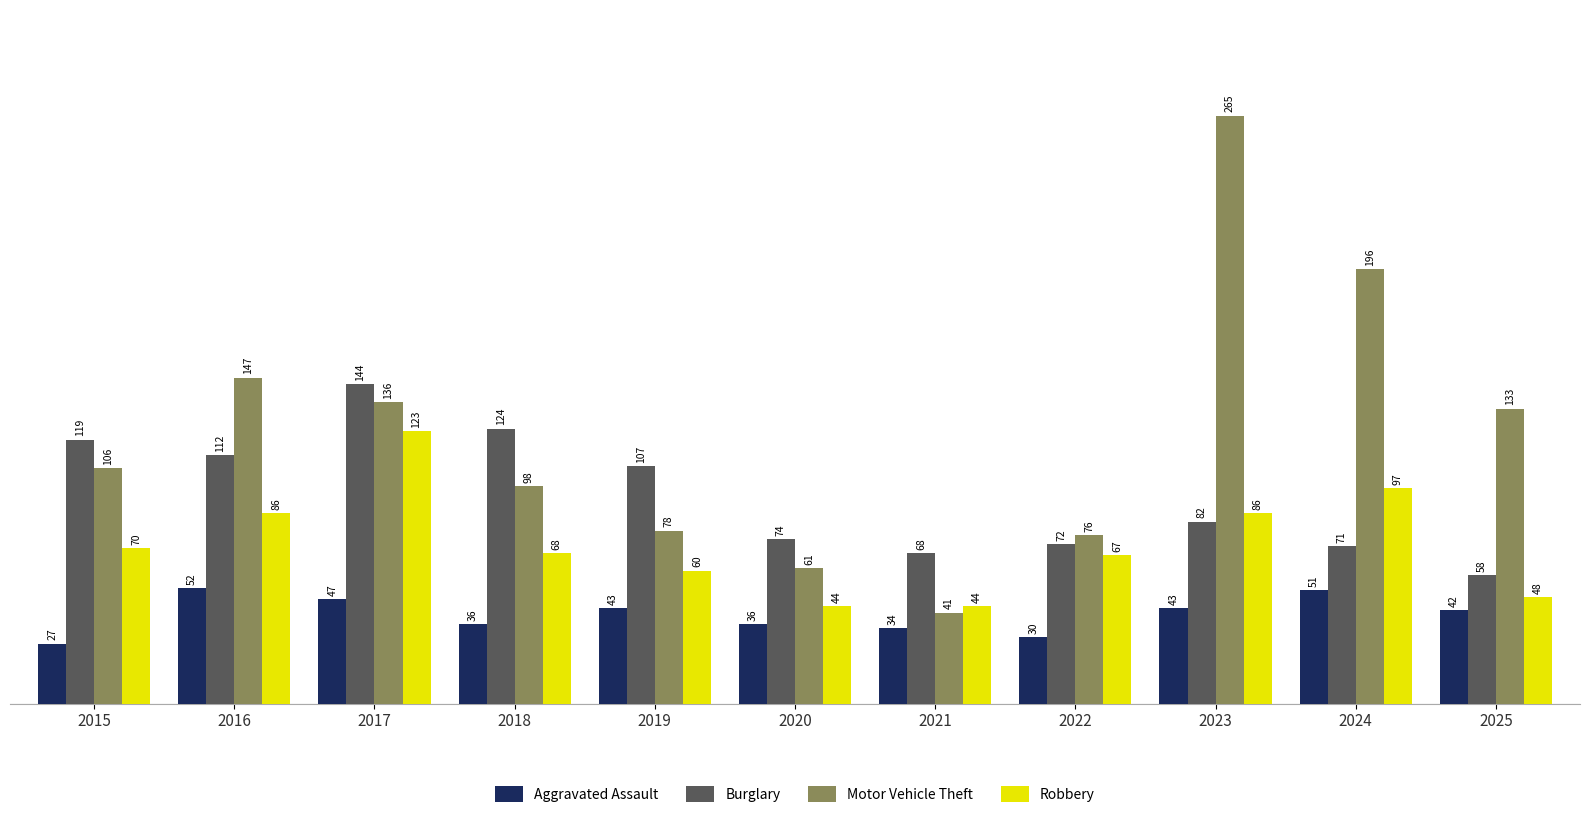

At how many categories does at least one series exceed 231?

1